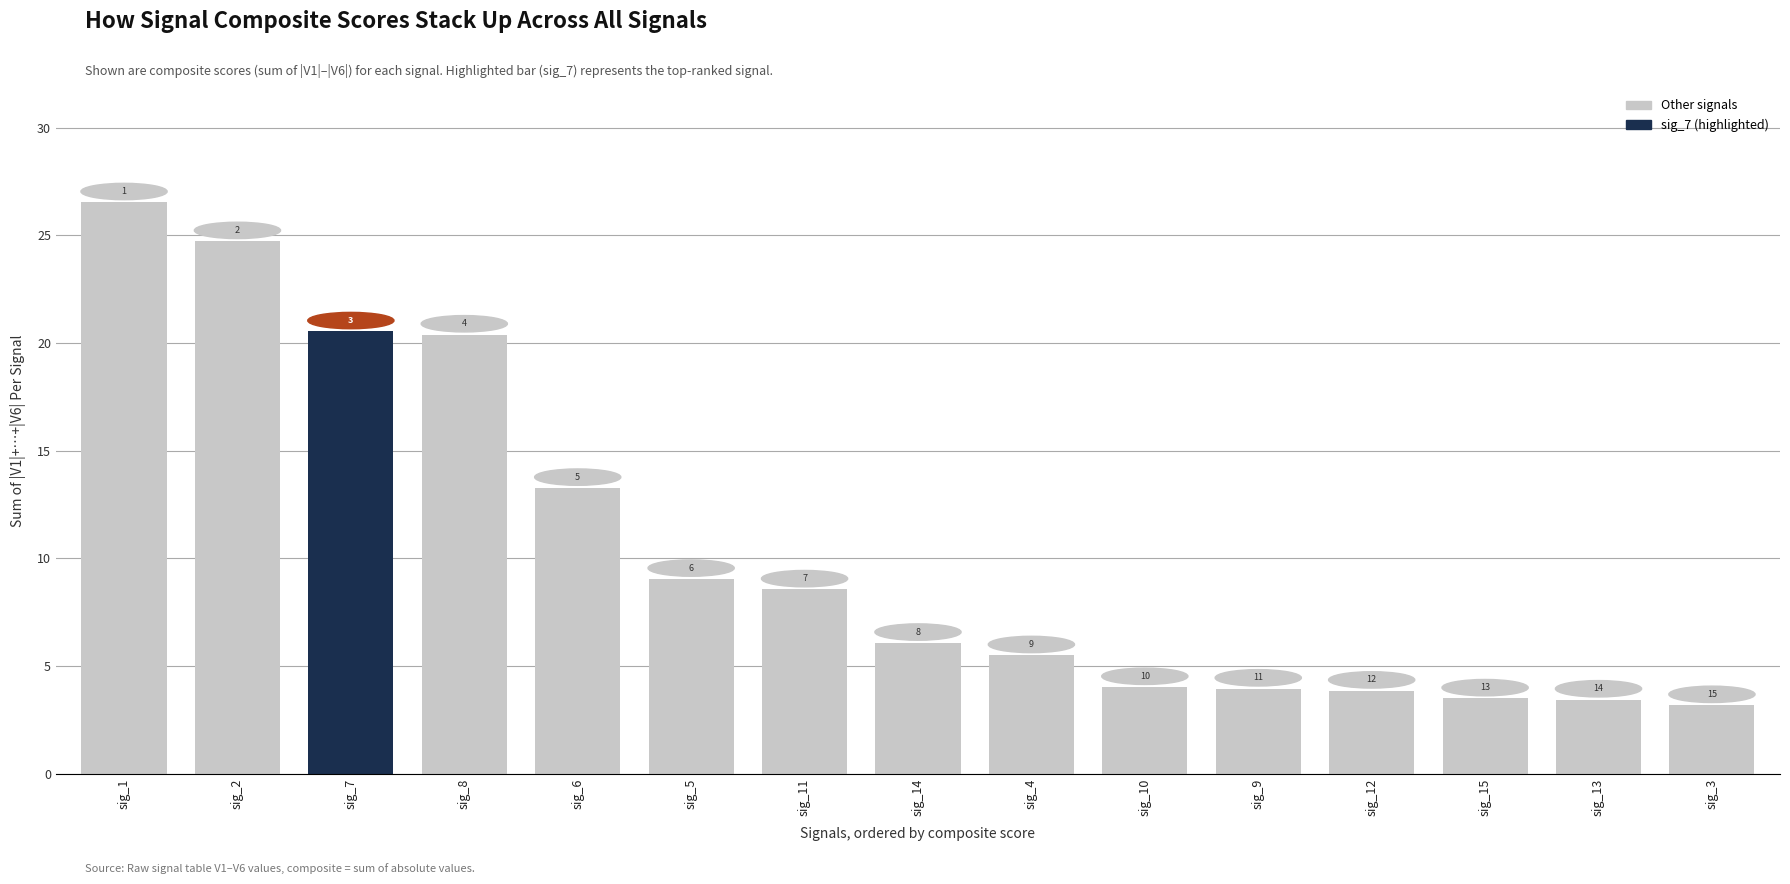

Does the chart contain any negative values?

No